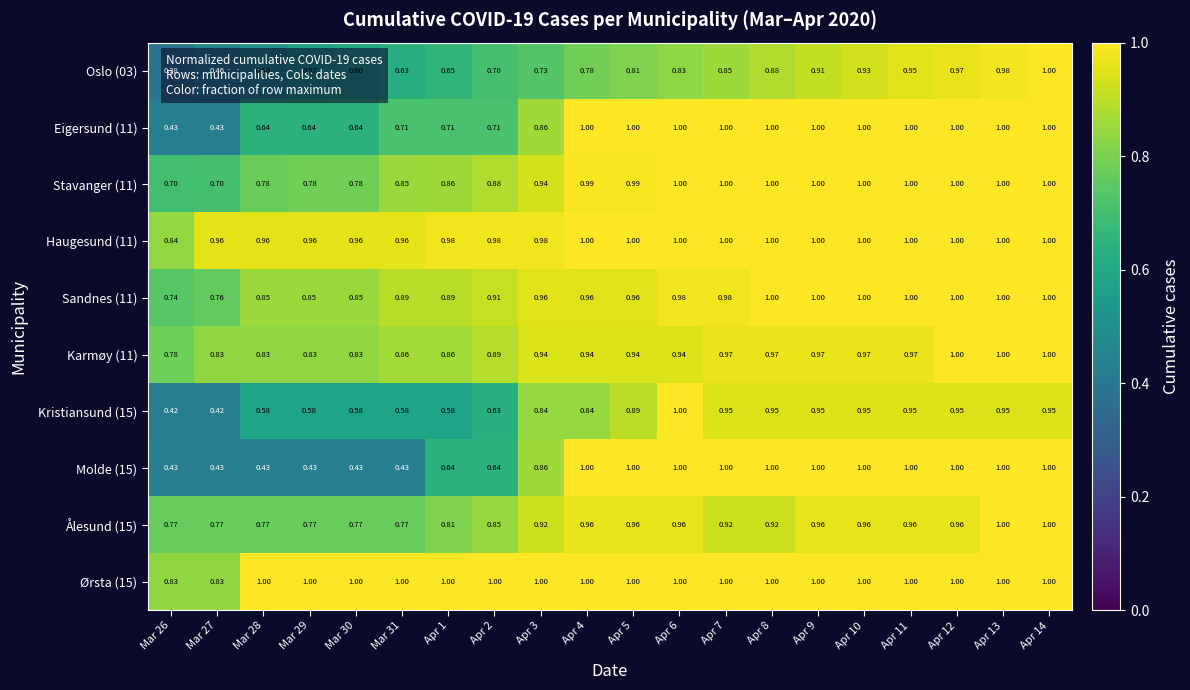

Is the value of Oslo (03) at Apr 11 greater than the value of Molde (15) at Apr 1?

Yes